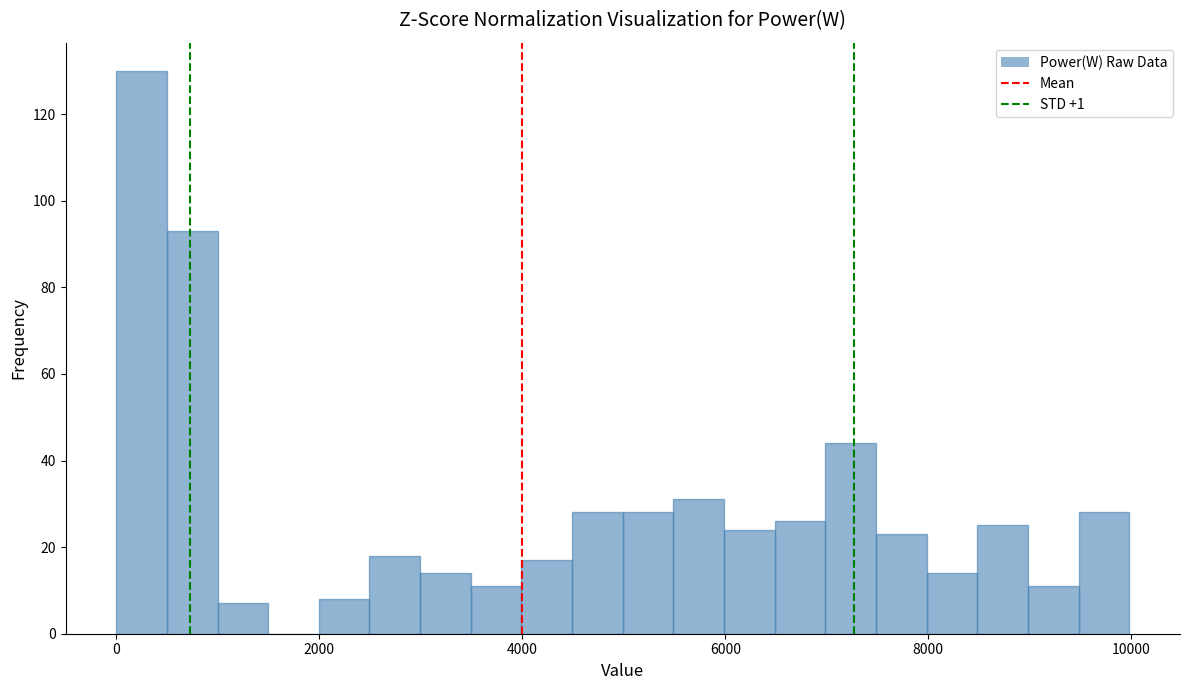

Read against the x-axis, roughly where is the centre of the tallest bar?

200